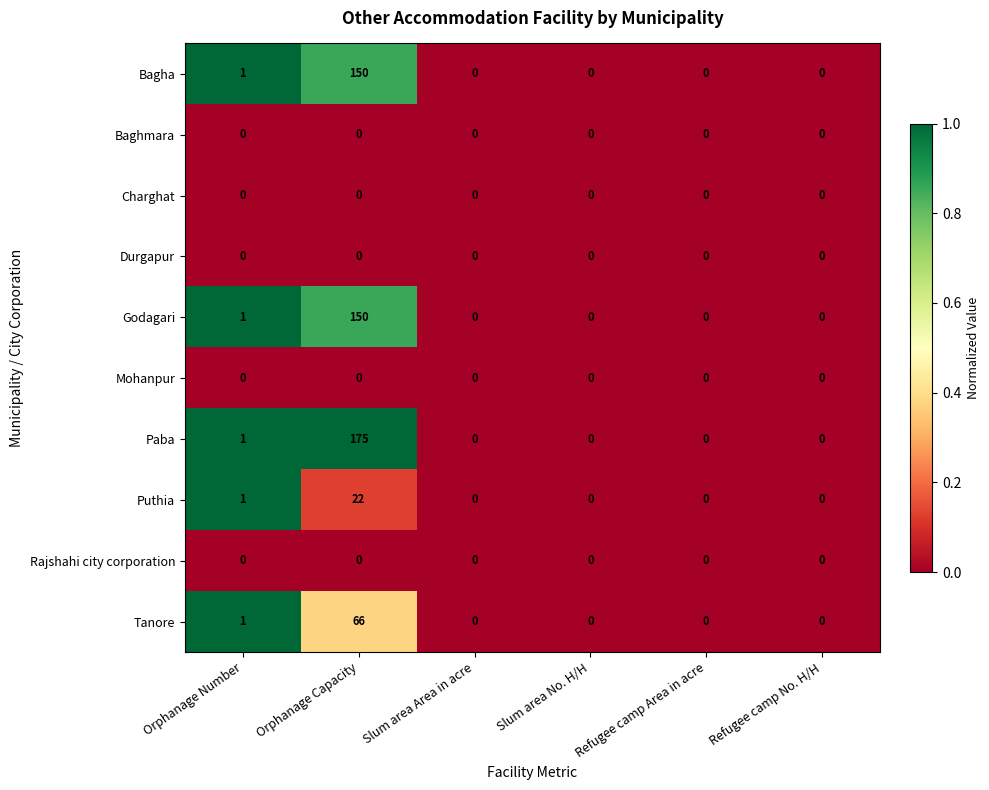

Where is Puthia nearest to the value 11?

Orphanage Number